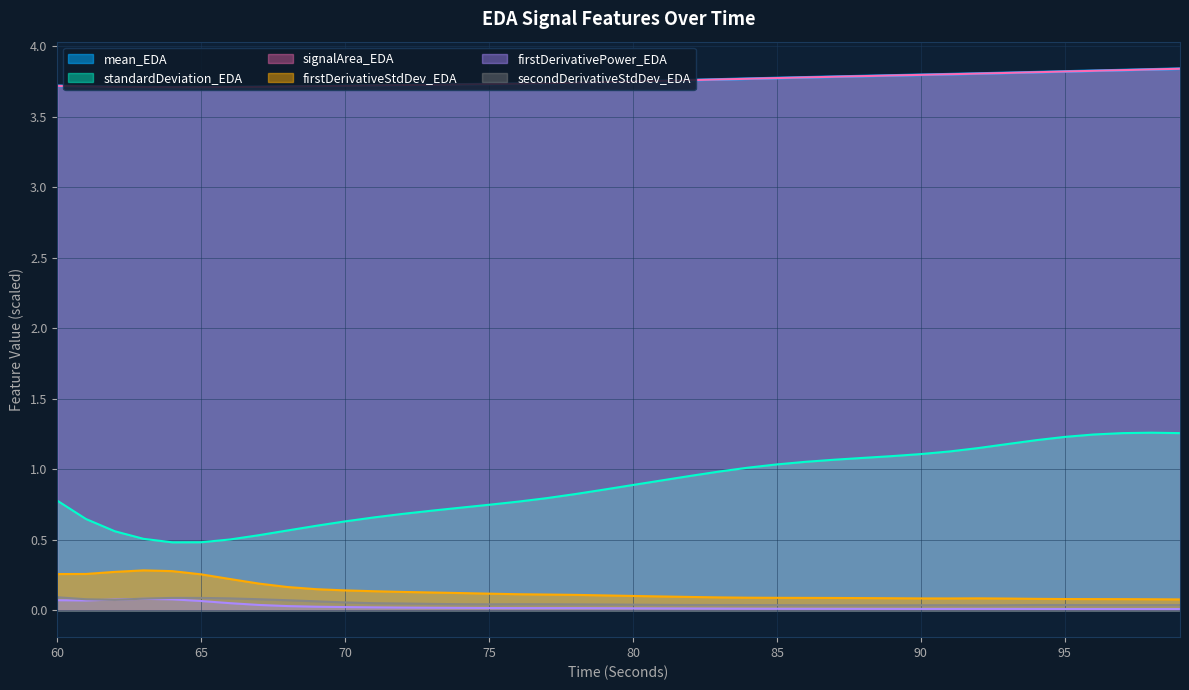

What is the sum of the mean_EDA values at 76 and 87?

7.5